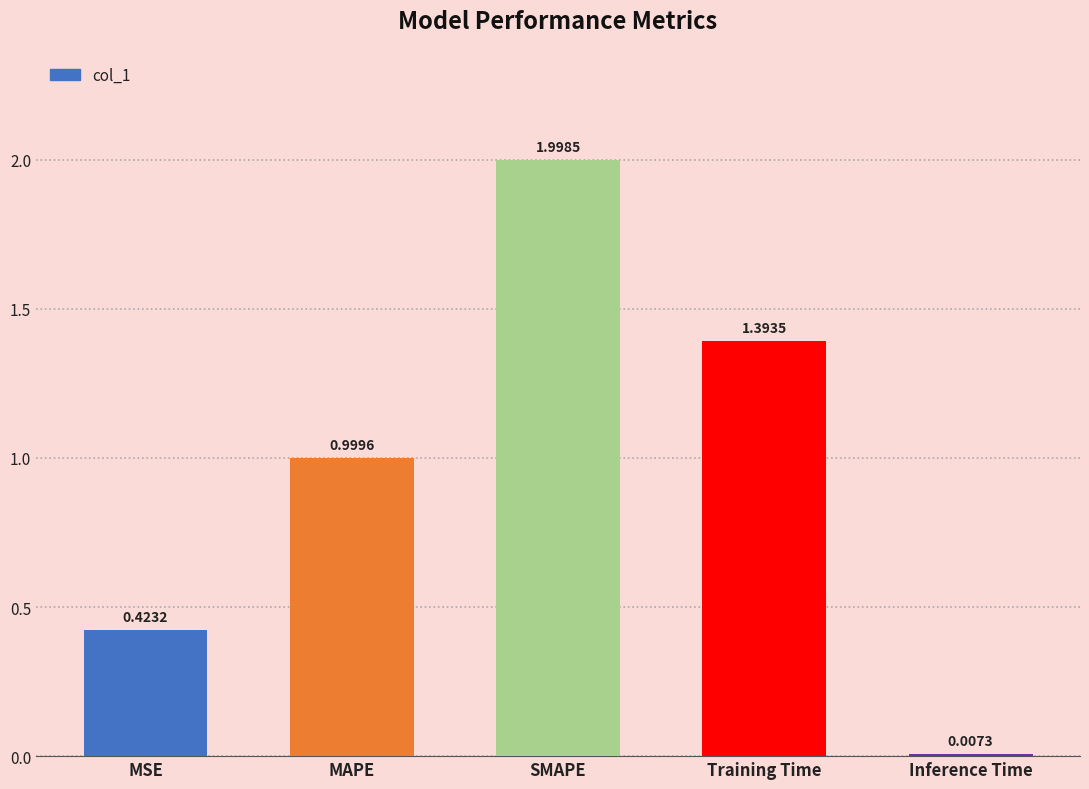

At which category does the chart reach its peak across all series?

SMAPE